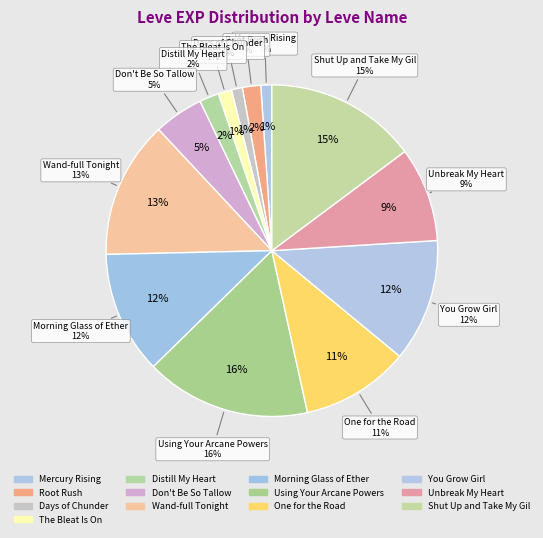

True or false: Mercury Rising accounts for 1% of the total.

True